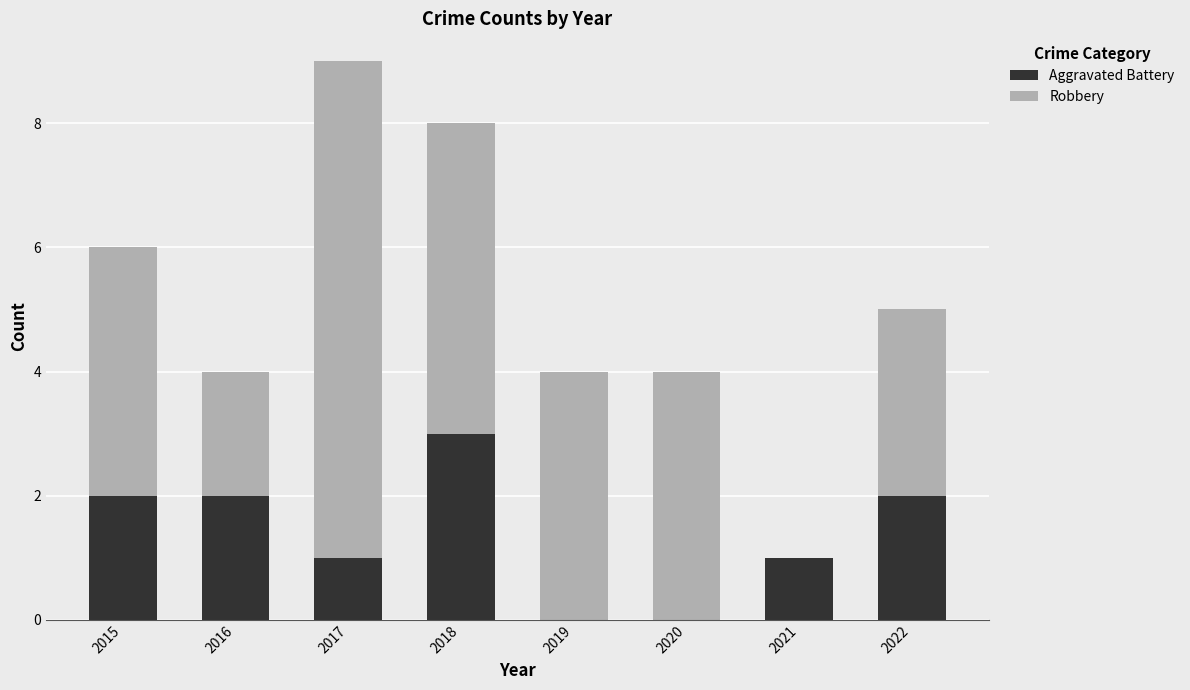

The Aggravated Battery series shows 0 at 2020. True or false?

True